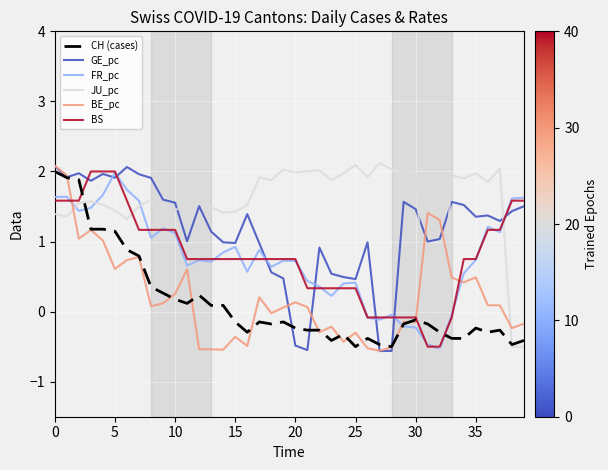

How many positive values does the GE_pc series have?

36